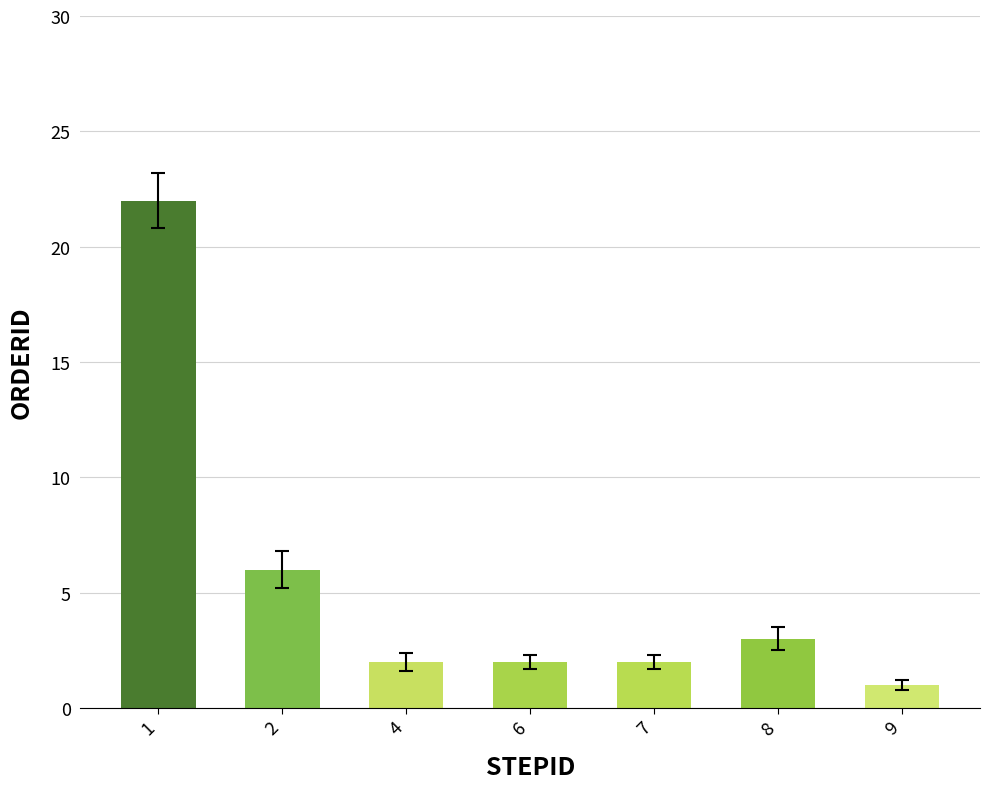

Count the number of data series in this chart.

1